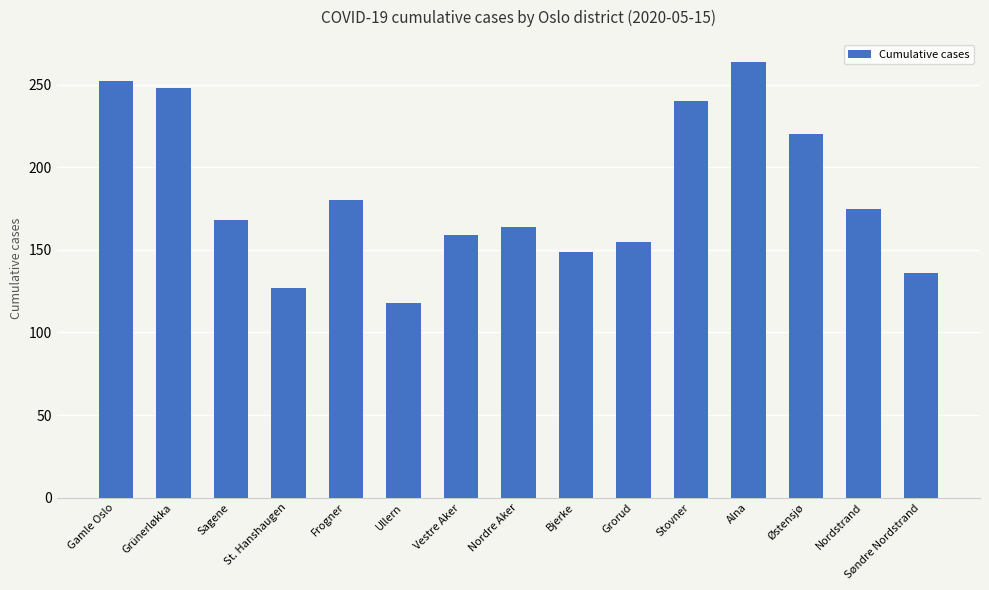

The value at Nordre Aker is 295. True or false?

False